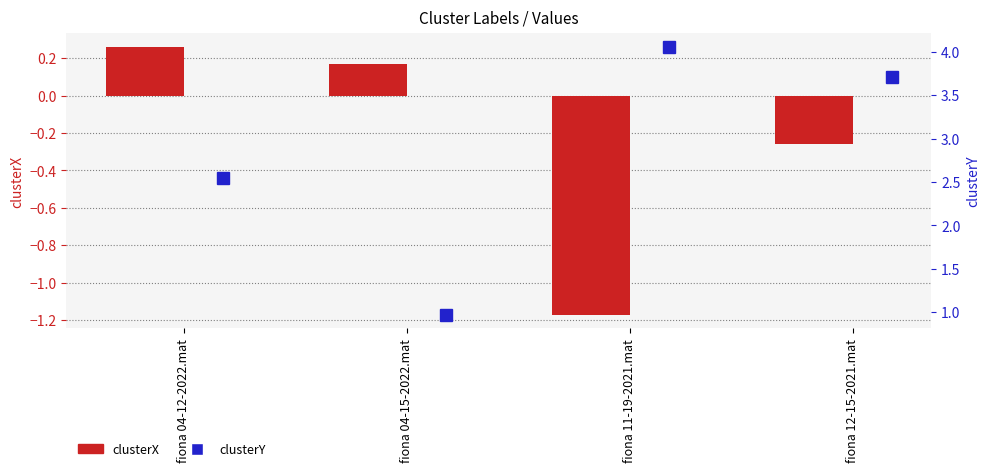

Count the number of categories in the chart.

4